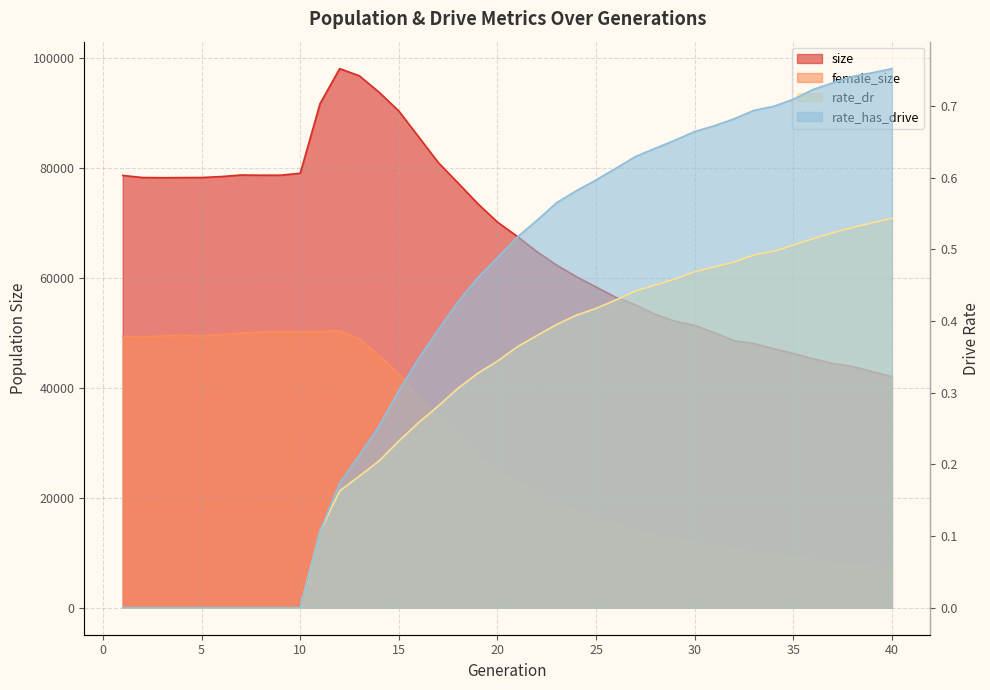

How many data points in rate_has_drive are above 0?

30